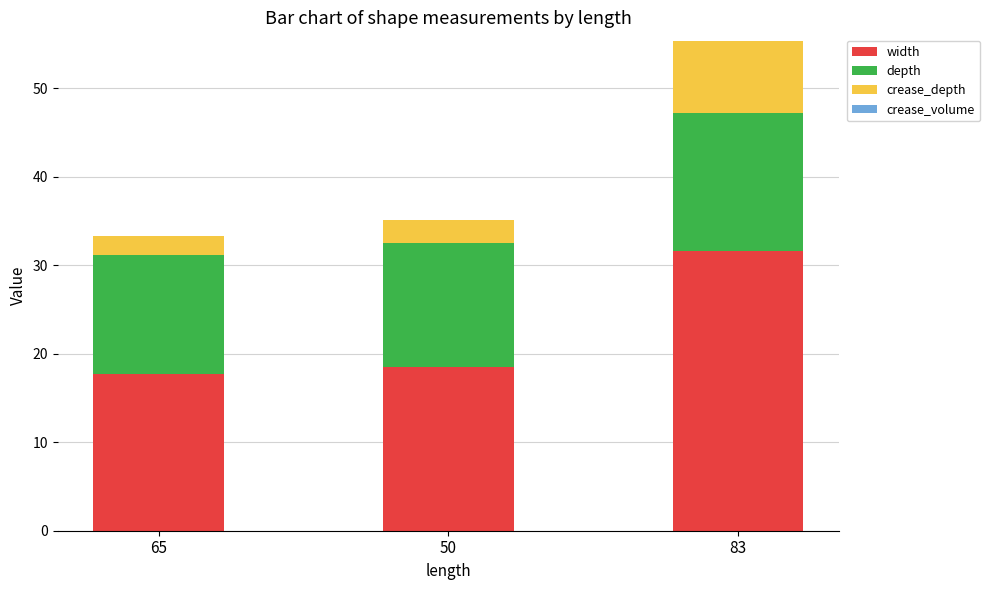

How many series are shown in this chart?

3